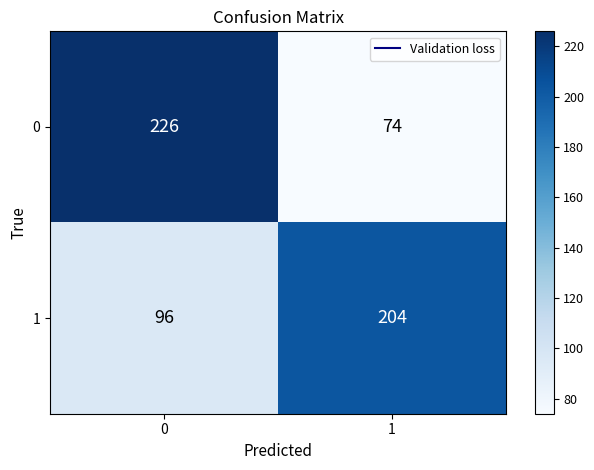

What is the total value across all series at 1?

278